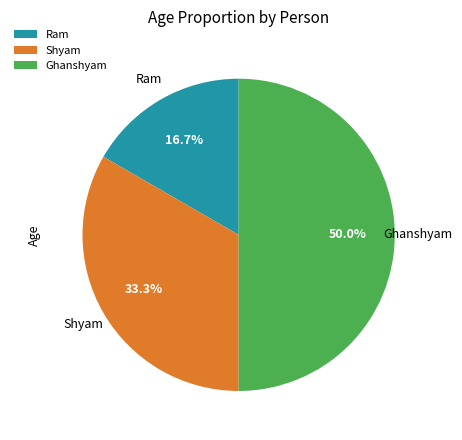

What percentage is the Ghanshyam slice, to the nearest percent?

50%